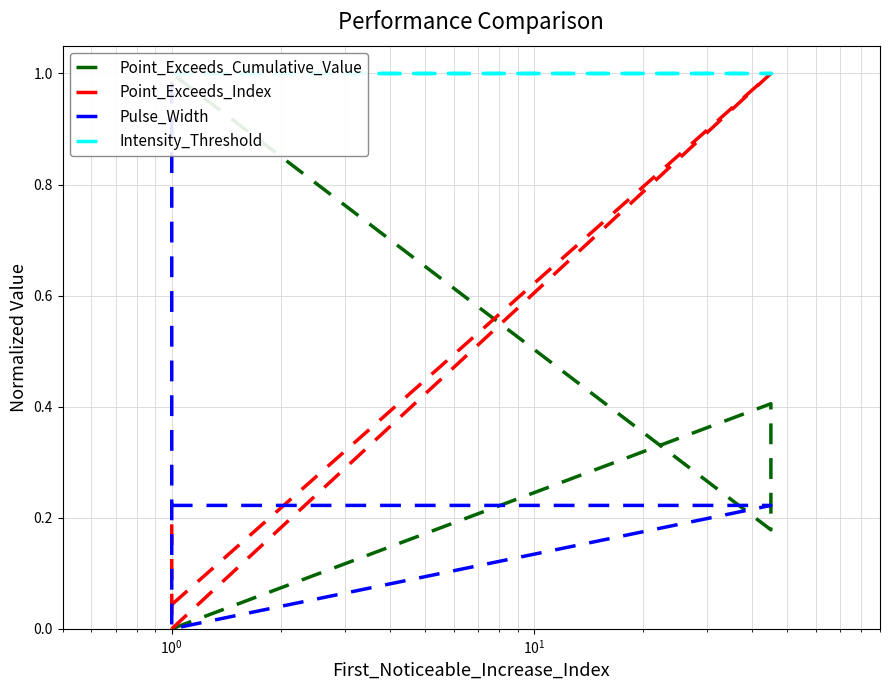

Reading right to left, extract all data points from this chart.

Point_Exceeds_Cumulative_Value: 1.0	1.0	0.2	0.4	0.0
Point_Exceeds_Index: 0.2	0.0	1.0	1.0	0.0
Pulse_Width: 1.0	0.0	0.2	0.2	0.2
Intensity_Threshold: 1.0	1.0	1.0	1.0	1.0